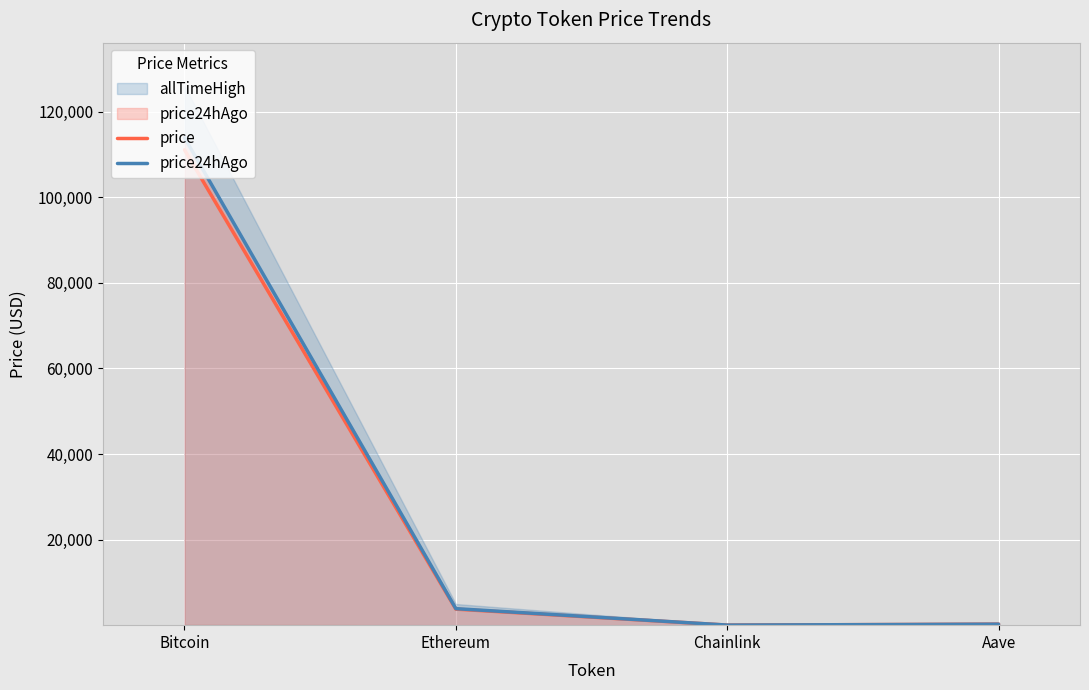

Where is the first local minimum for price?

Chainlink